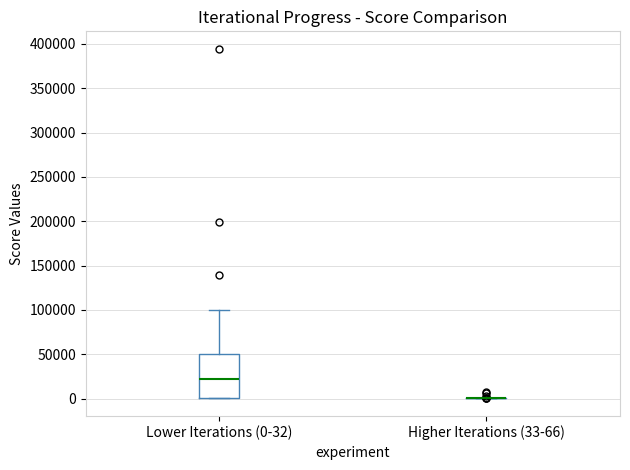

Reading left to right, read every box against the y-axis: the position of its median line, the range the box covers, and the ends of its whiskers. The values are not printed on the chart, so give them approximately, as read against the axis.

Lower Iterations (0-32): median 20000, box 0 to 50000, whiskers 0 to 100000
Higher Iterations (33-66): box collapsed to a line at 0, whiskers 0 to 0